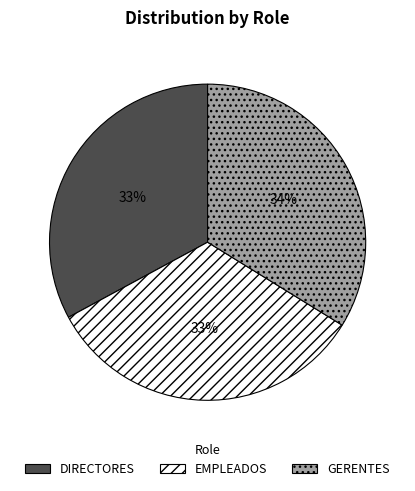

What is the ratio of the value at EMPLEADOS to the value at GERENTES?

1.0